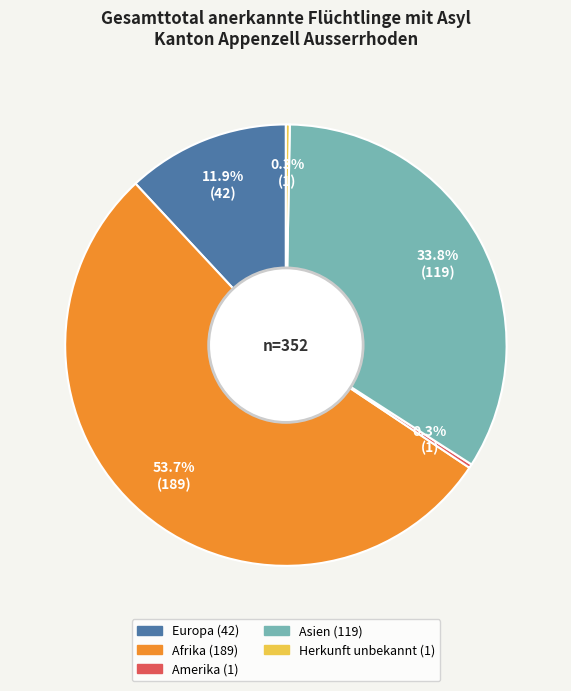

Is there a majority slice in this chart?

Yes